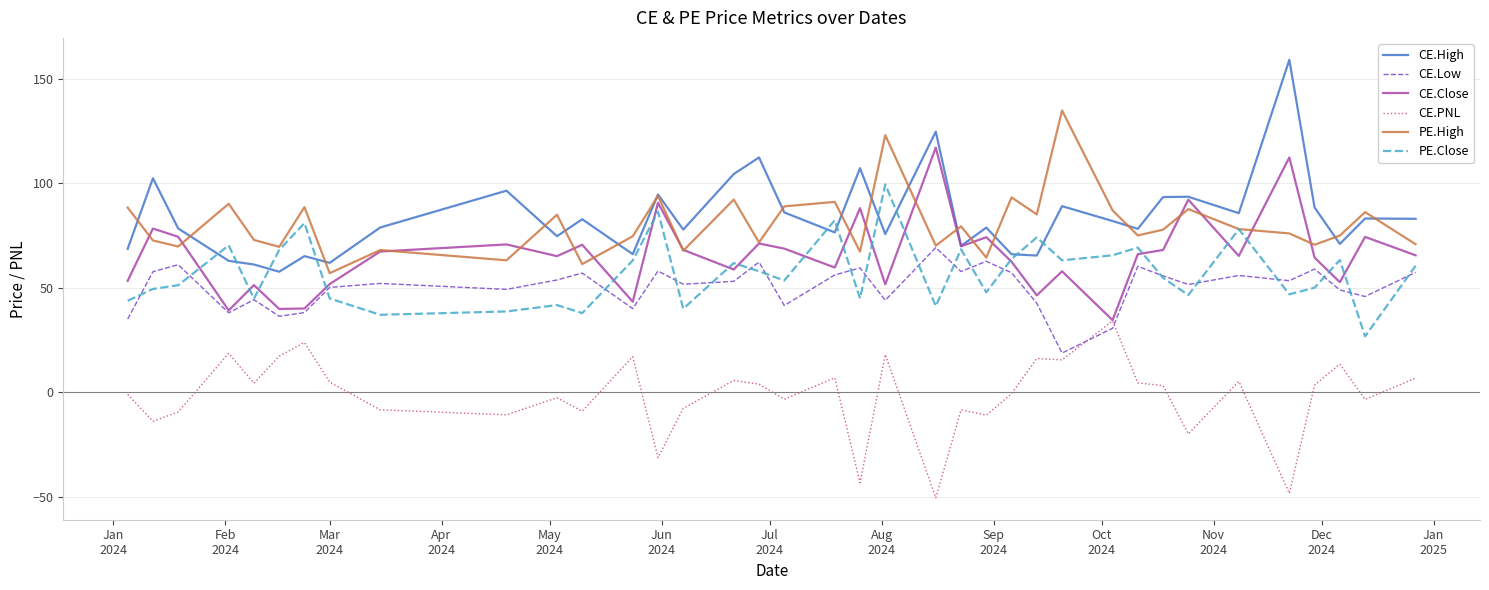

What is the maximum value shown in the chart?

159.0